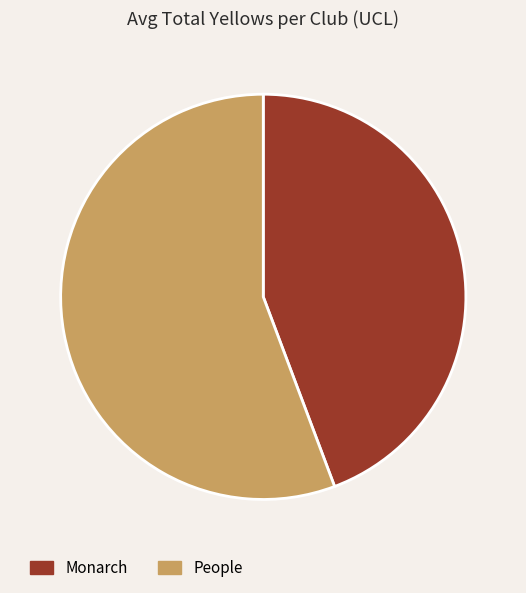

Is there any slice that represents more than half of the pie?

Yes